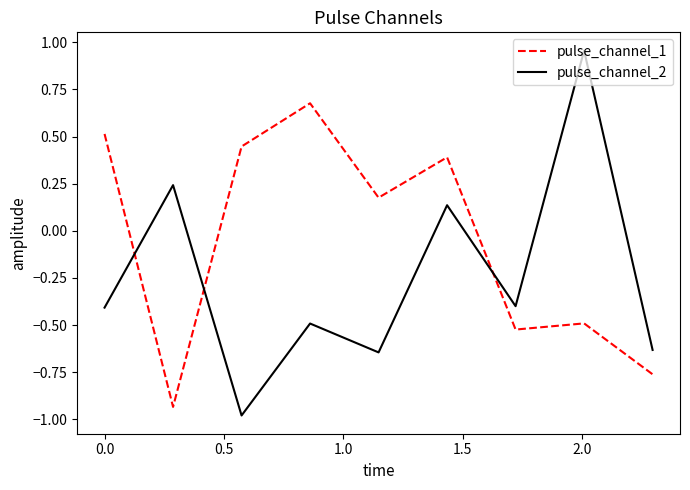

True or false: pulse_channel_1 has more than 2 interior local peaks.

True